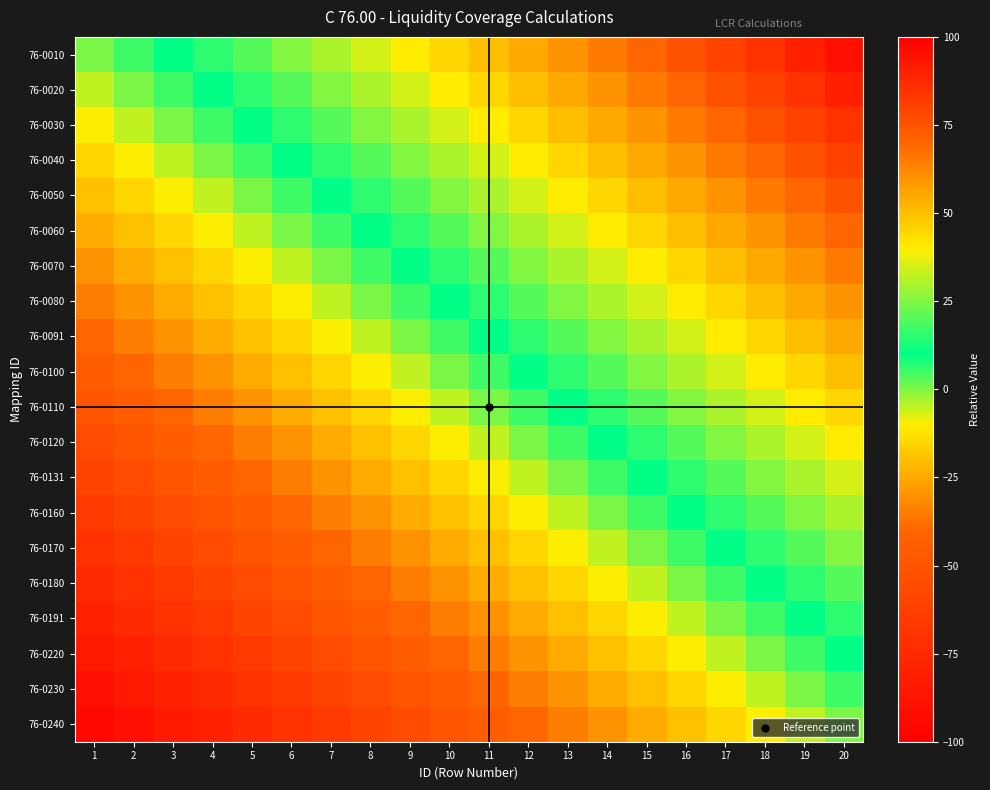

What is the total value across all series at 4?

-650.0